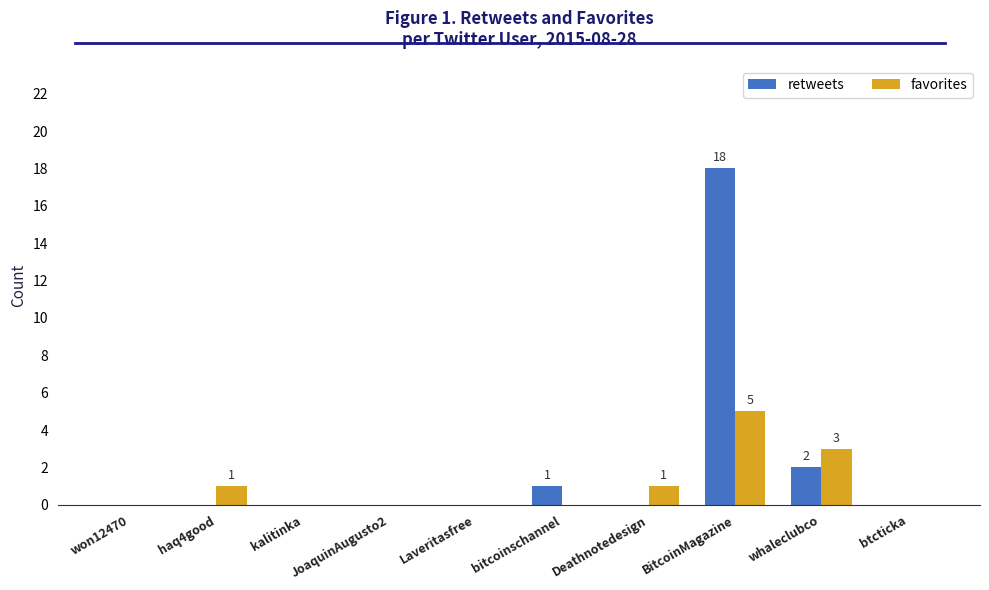

What is the maximum value for favorites?

5